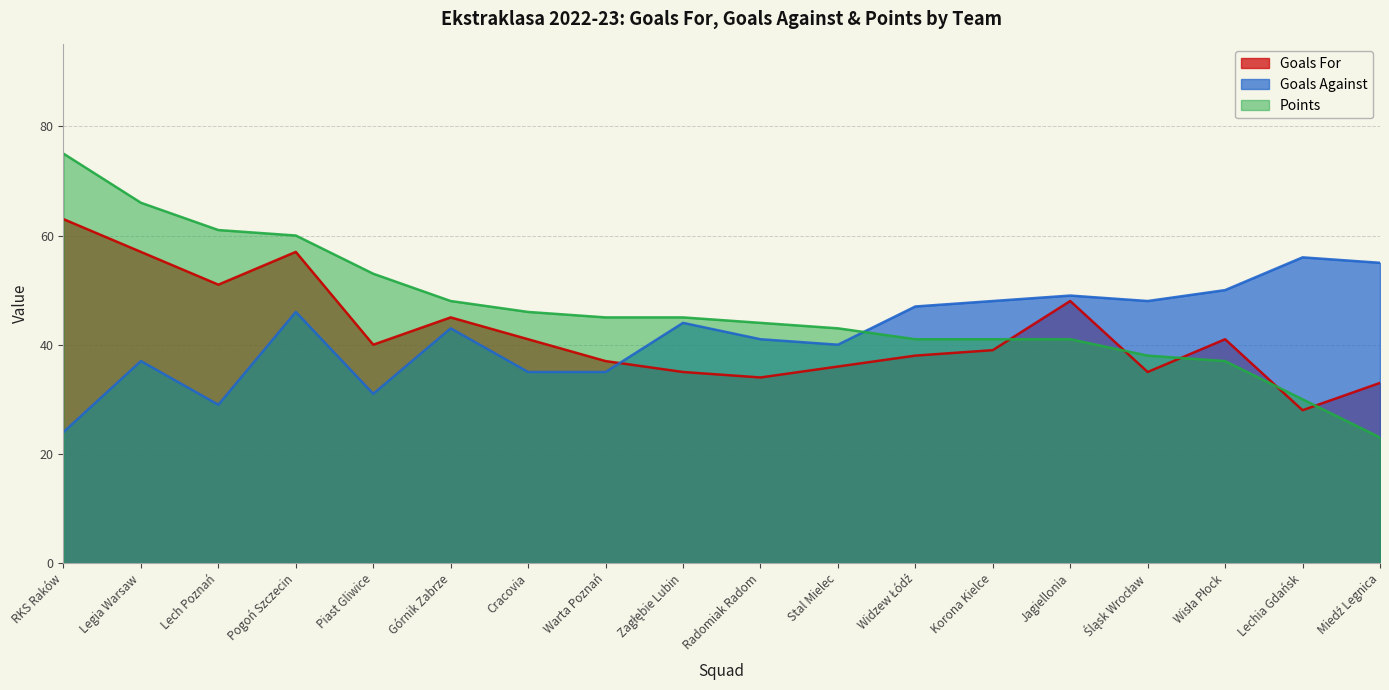

What is the average value of the Goals For series?

42